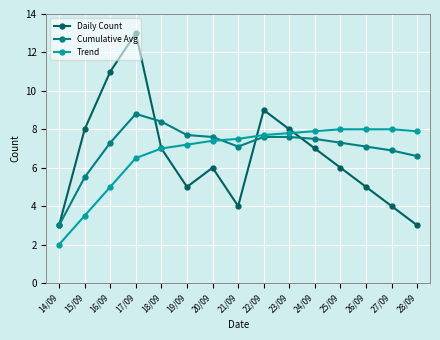

What is the difference between the Cumulative Avg values at 21/09 and 15/09?

1.6